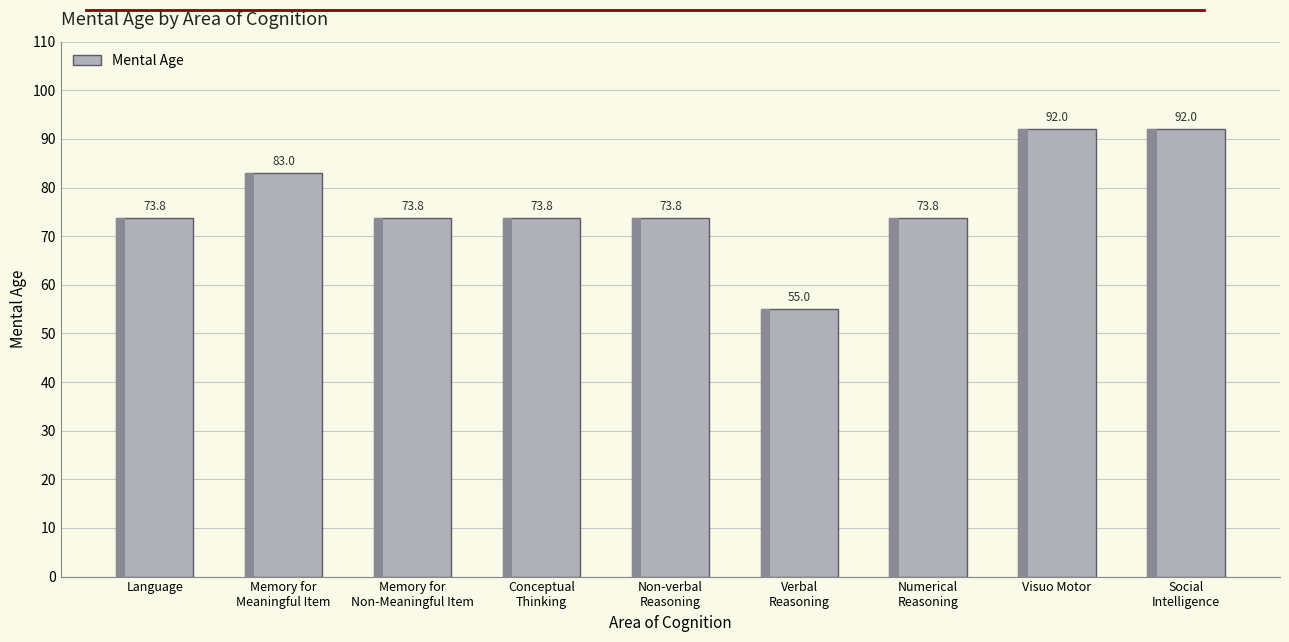

What position from the left is Memory for
Non-Meaningful Item?

3